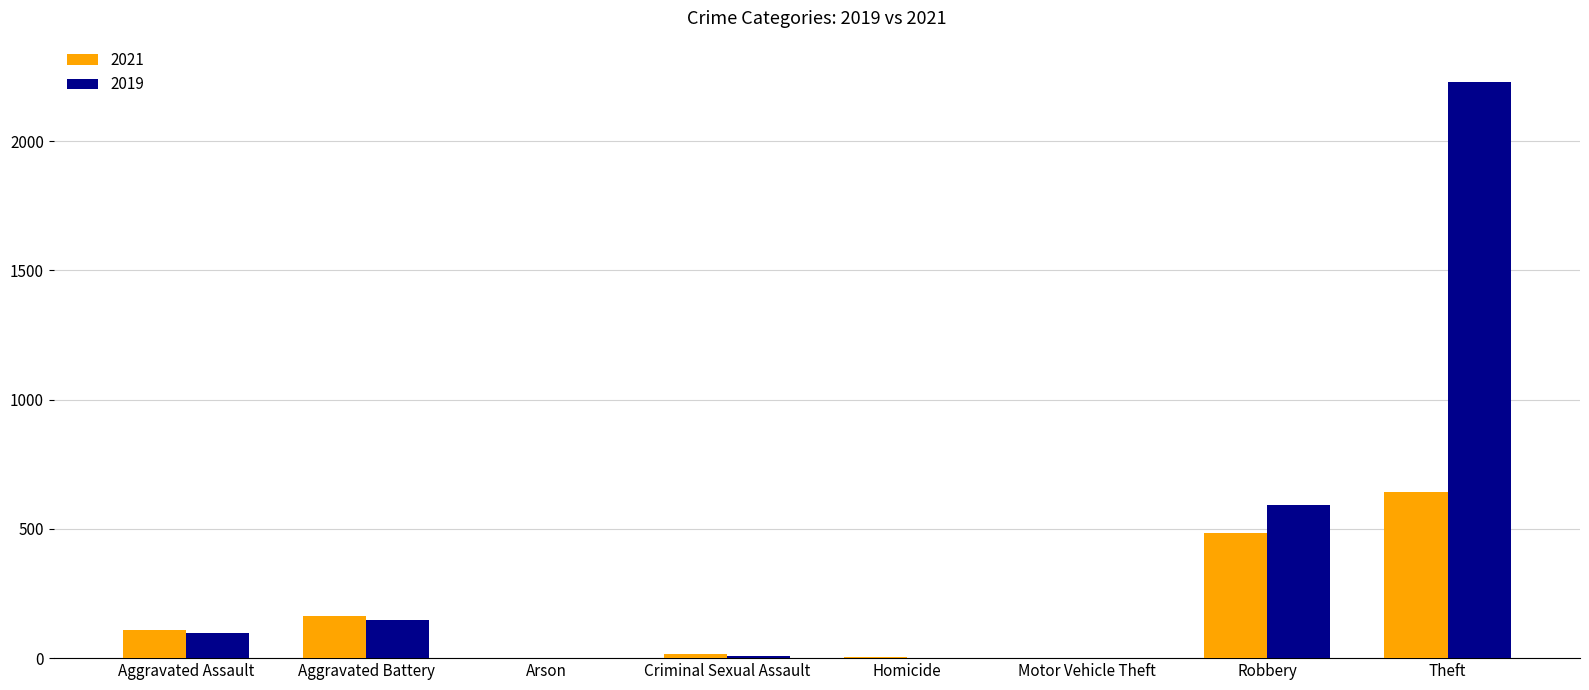

What is the sum of all 2021 values?

1422